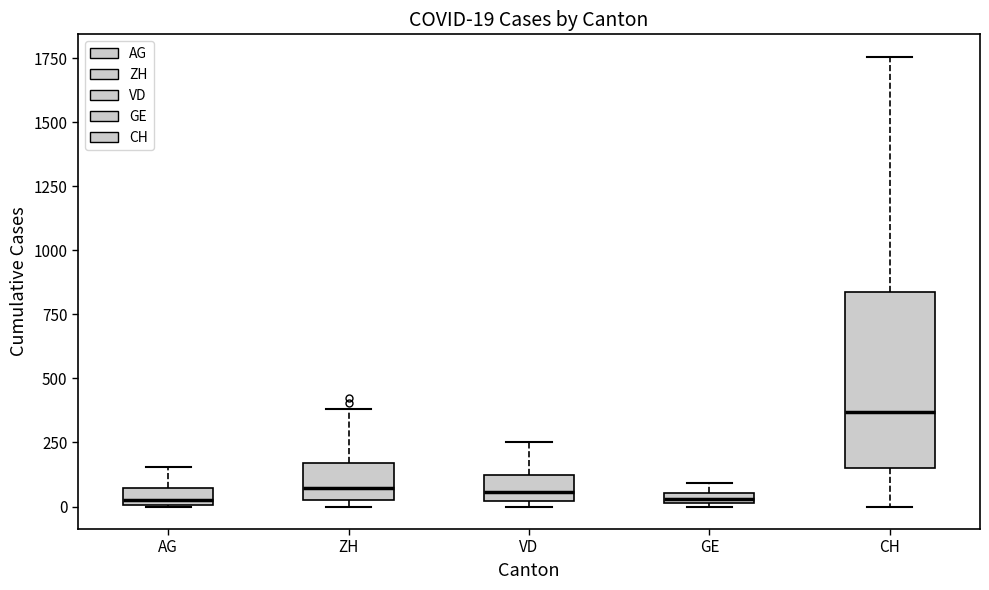

Which box is the tallest, from its lower edge to its upper edge?

CH